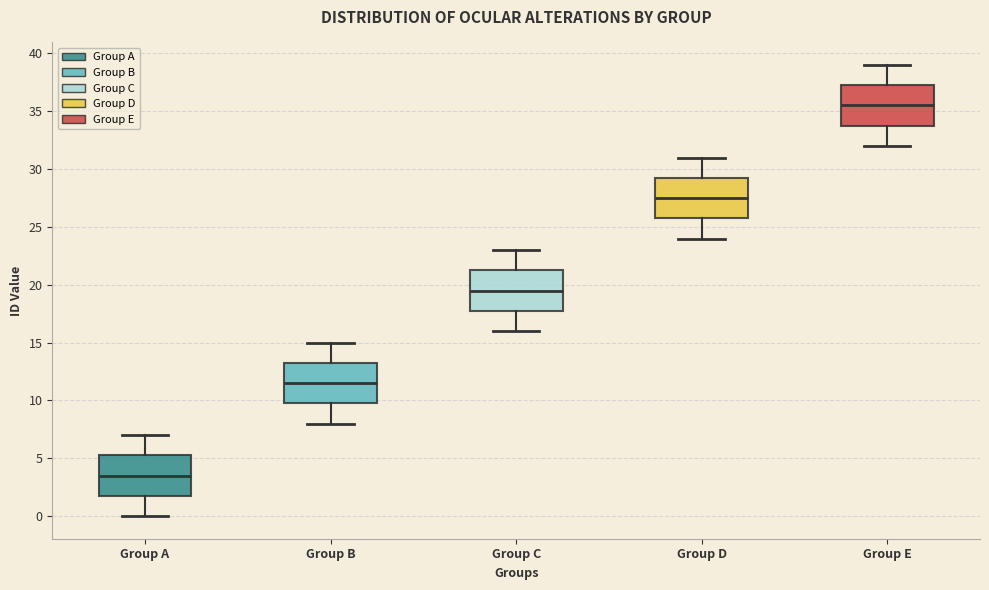

Which box has the highest median line?

Group E